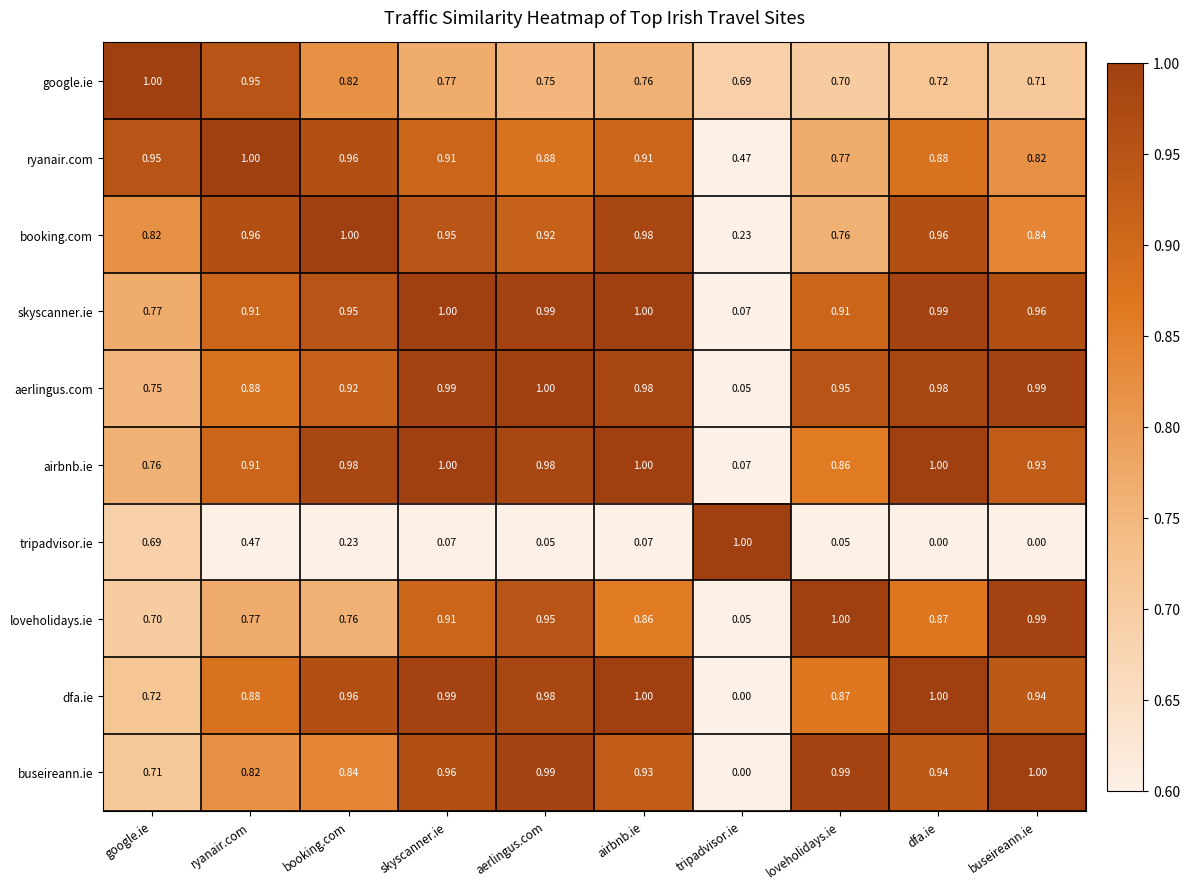

Where is buseireann.ie nearest to the value 0?

tripadvisor.ie